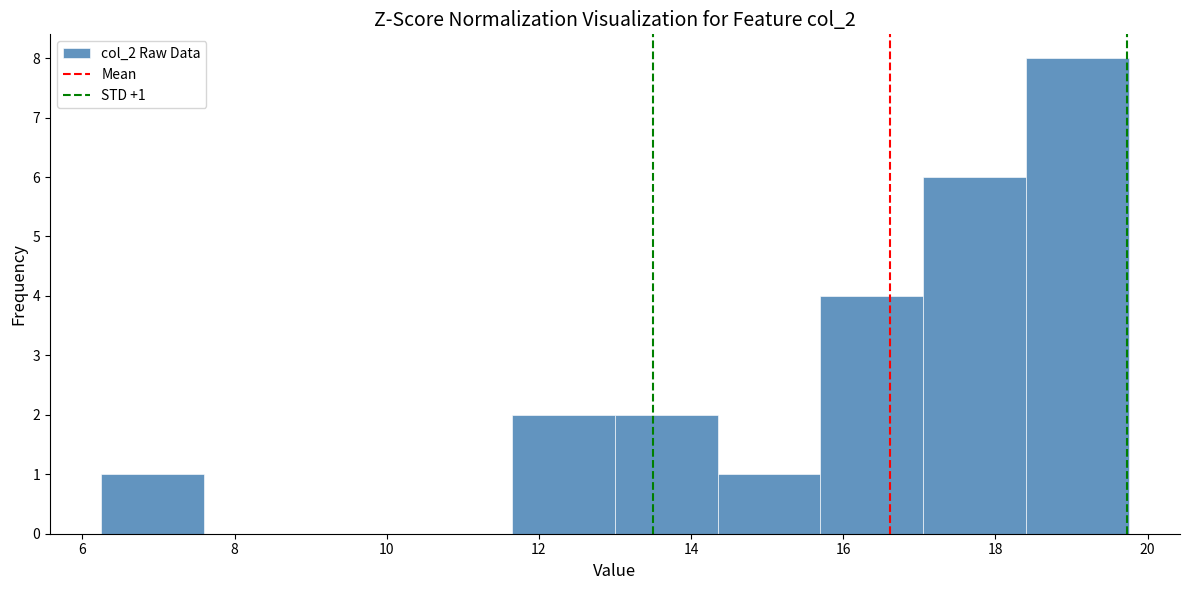

Which range on the x-axis has the tallest bar?

18.40 to 19.75